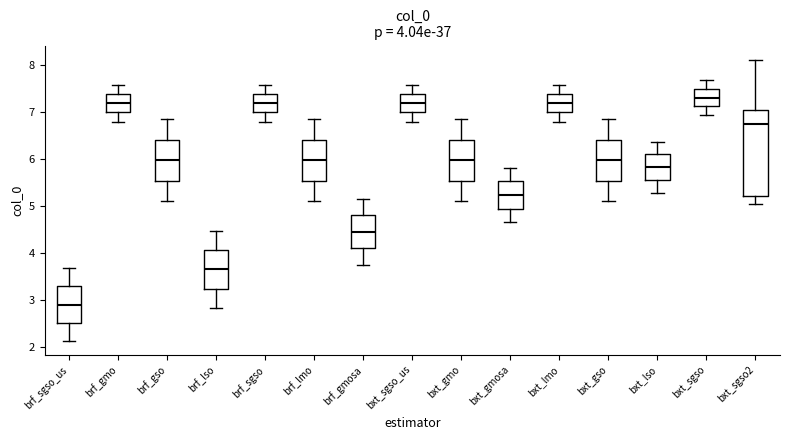

Which box's median line is the highest?

bxt_sgso